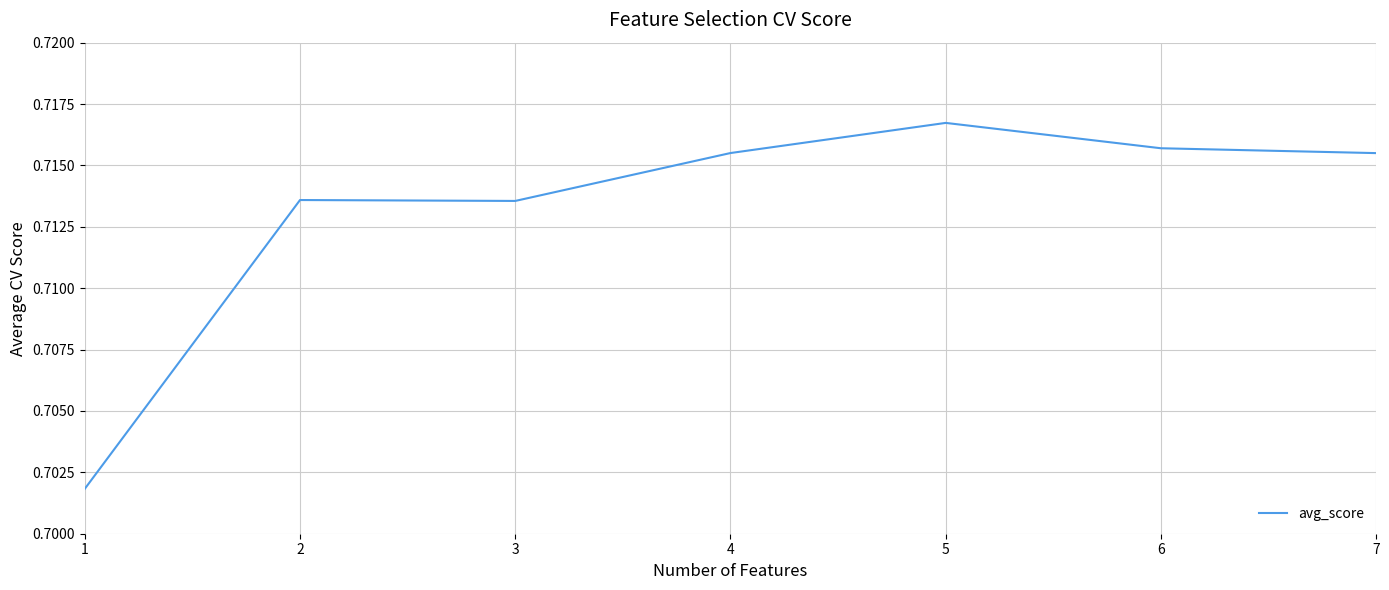

True or false: the data has more than 2 interior local peaks.

False